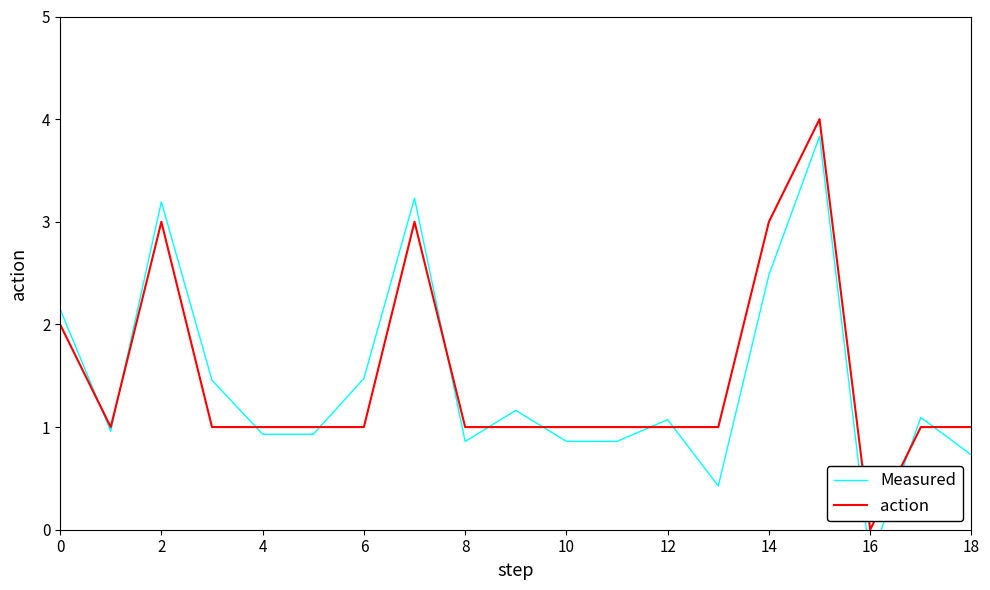

The action series shows 1 at 10. True or false?

True